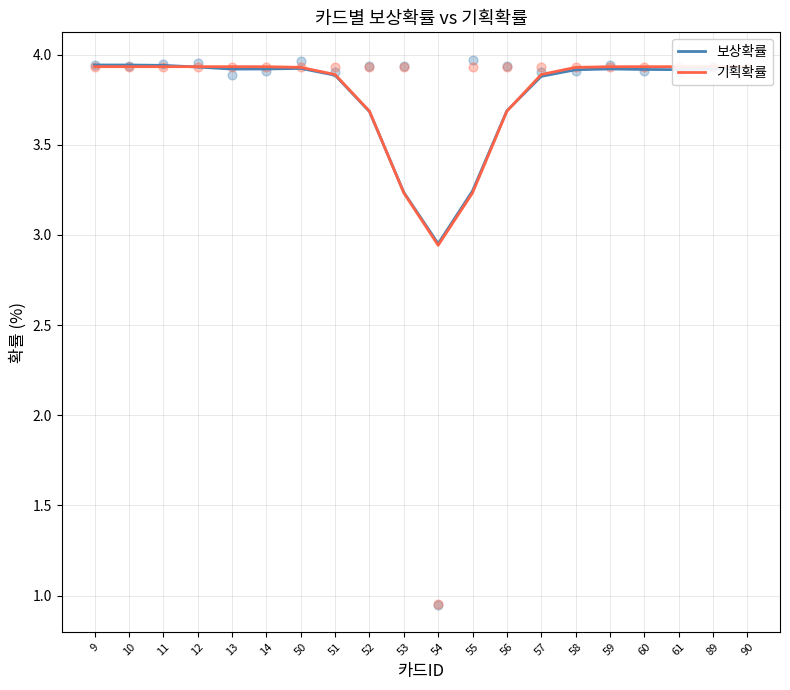

Which series has the largest total across all categories?

기획확률